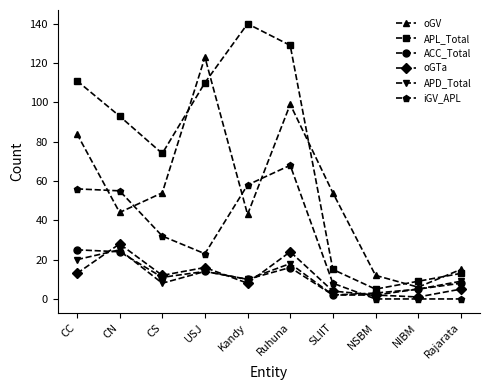

Where is the first local minimum for APD_Total?

CS